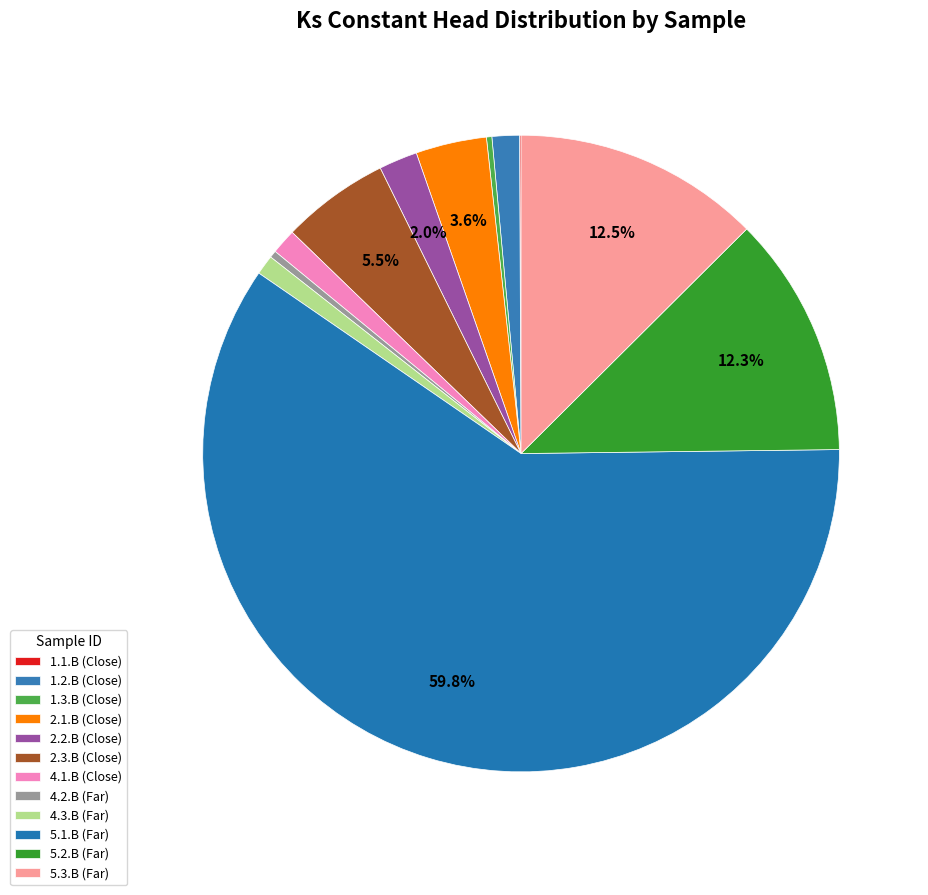

What is the ratio of the value at 5.2.B (Far) to the value at 5.1.B (Far)?

0.2